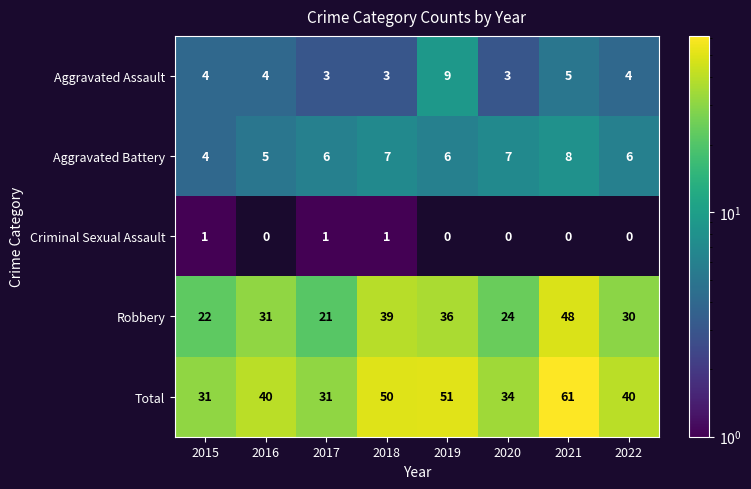

What is the lowest value of the Robbery series?

21